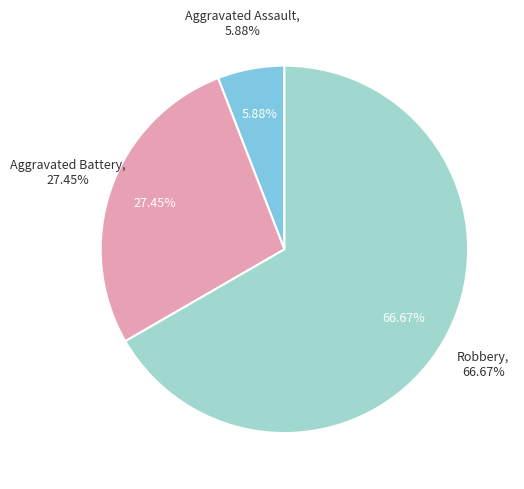

What portion of the pie excludes Criminal Sexual Assault?

100.0%